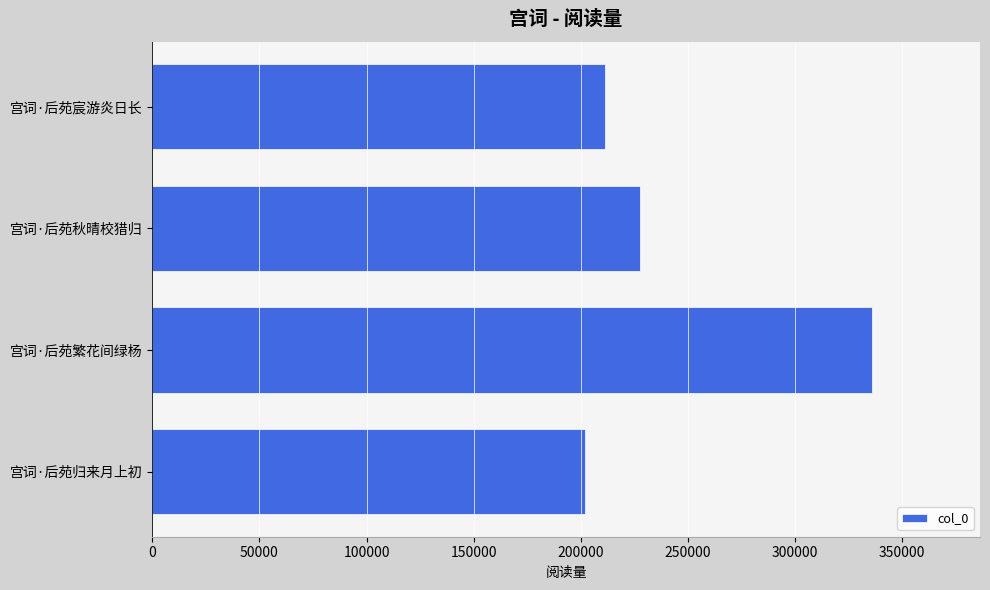

Which category has the highest value across all series?

宫词·后苑繁花间绿杨